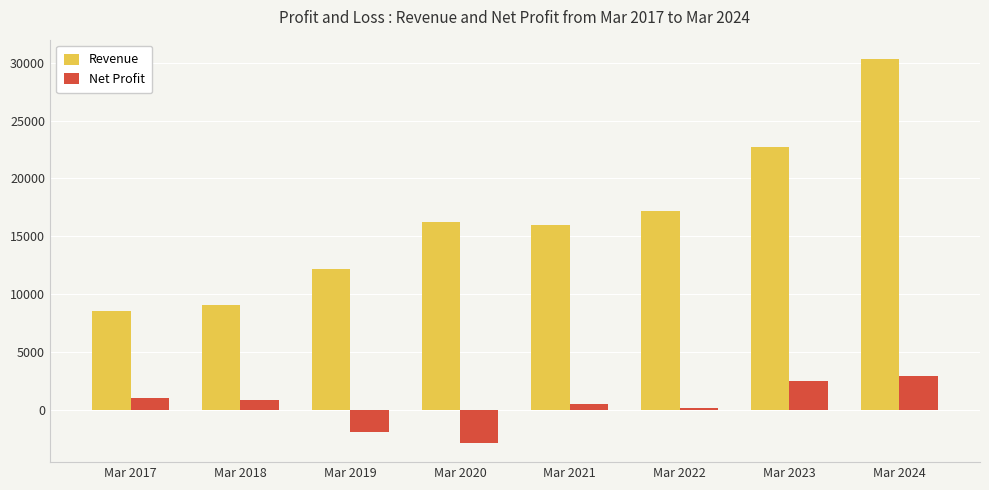

List the series in order of their overall mean, lowest first.

Net Profit, Revenue